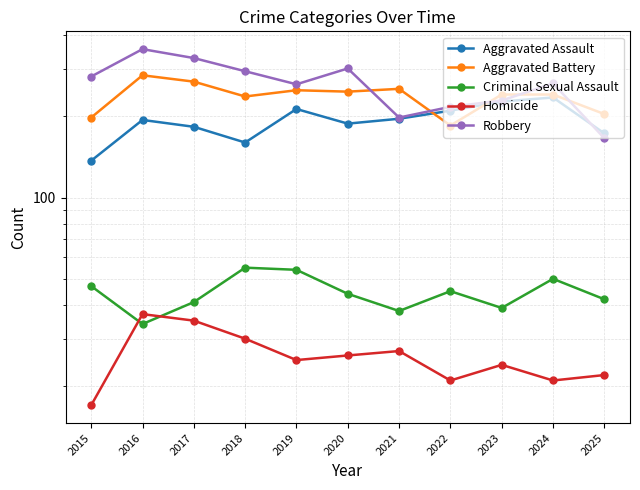

How many categories are shown in the chart?

11